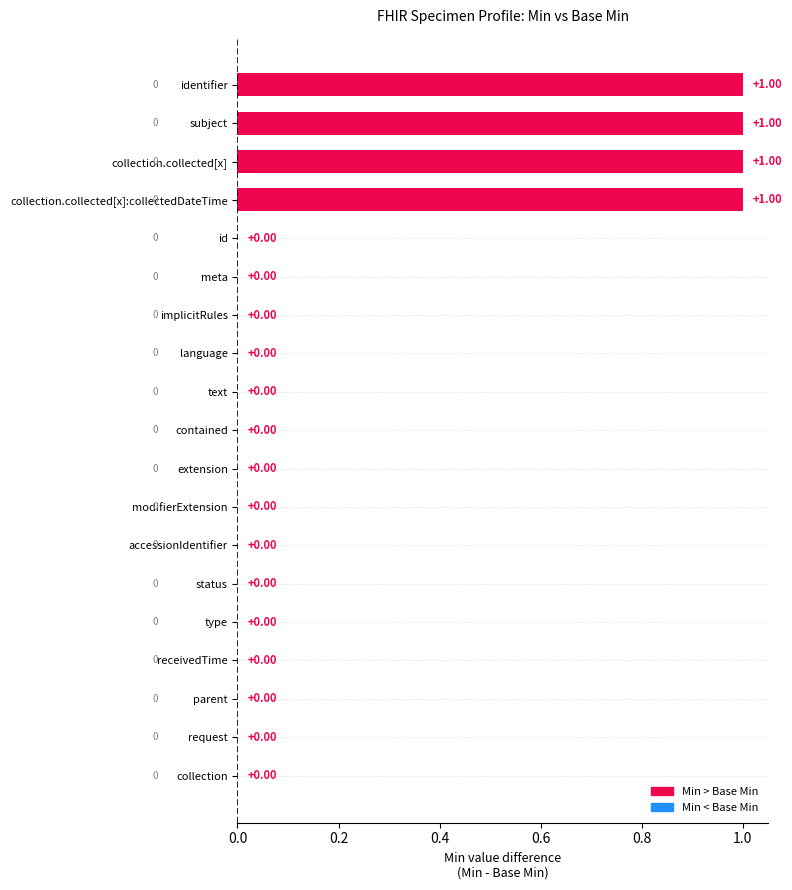

Which has a higher value, id or collection.collected[x]?

collection.collected[x]